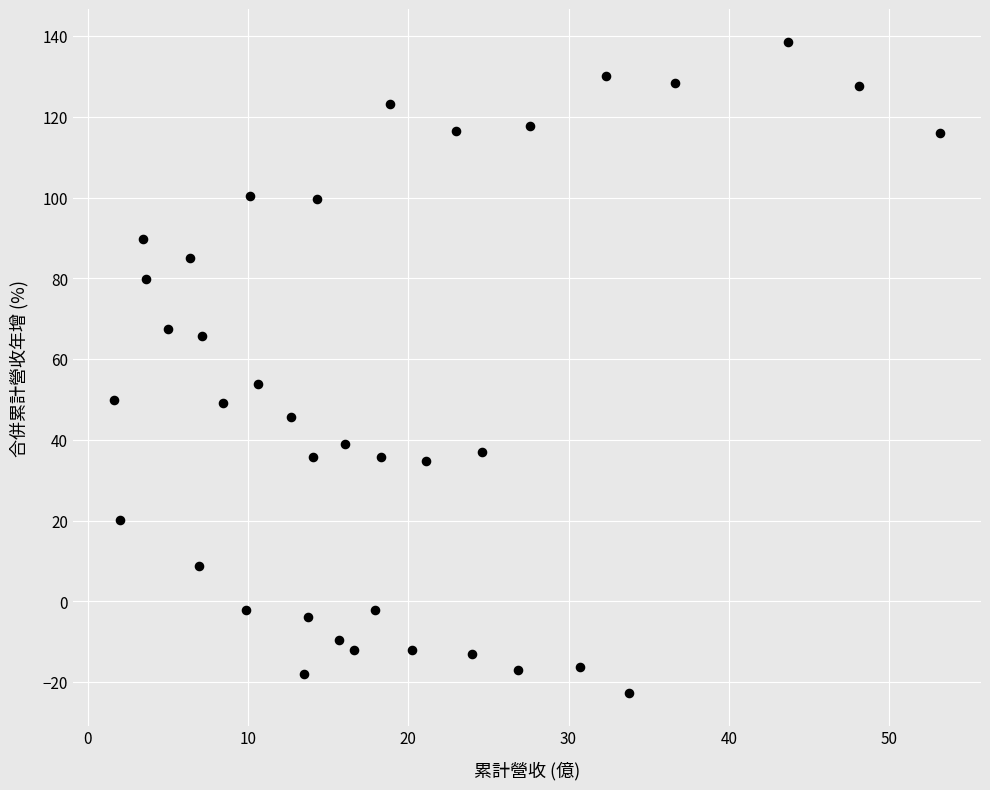

What is the range of X values (max minus min)?

51.5